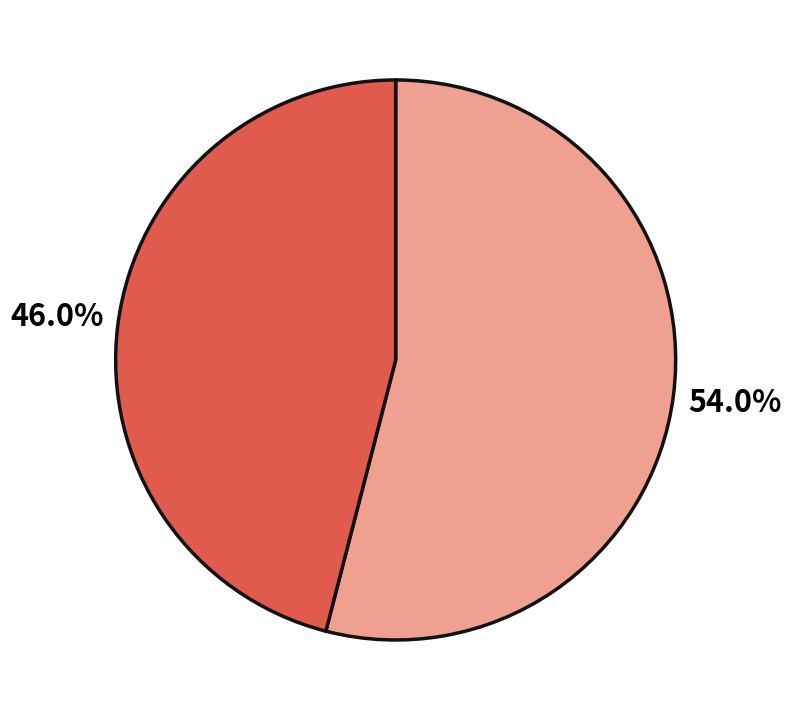

Is there a majority slice in this chart?

Yes